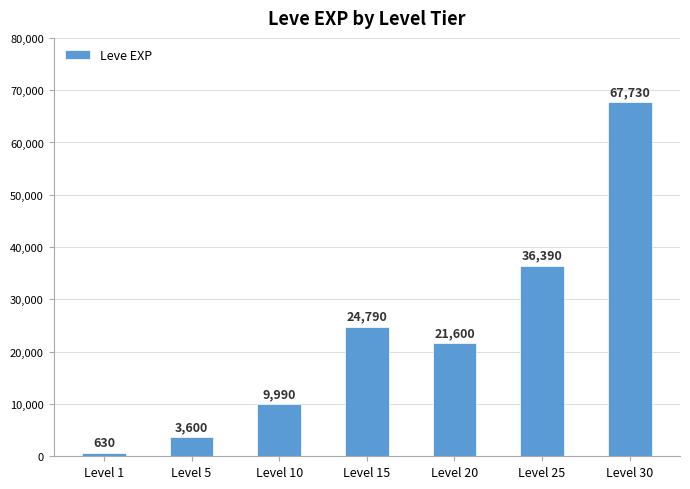

What is the value of the 2nd bar from the left?

3600